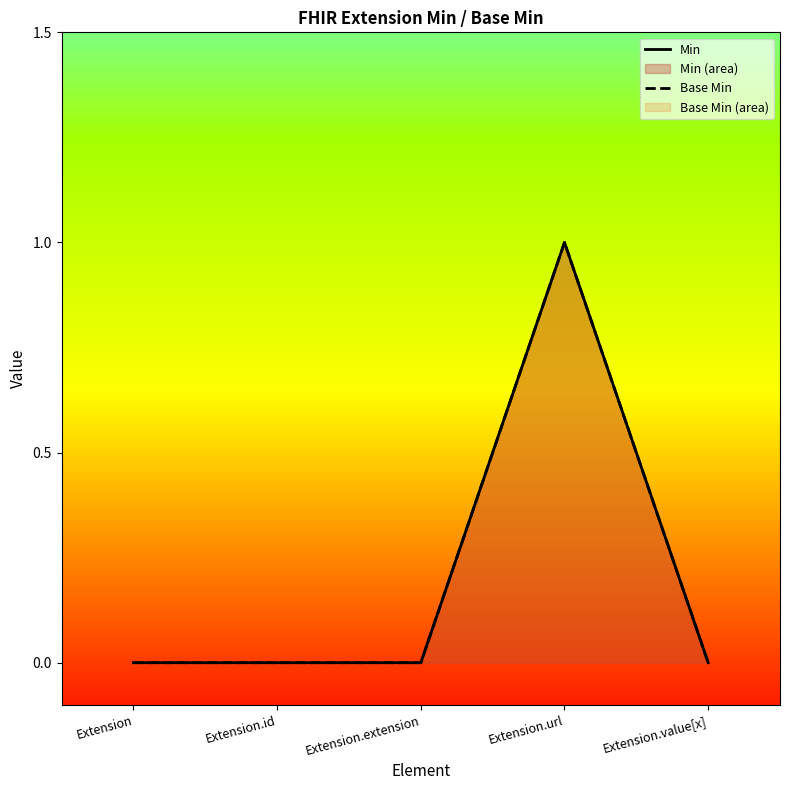

How many Base Min values are between 0 and 1?

5